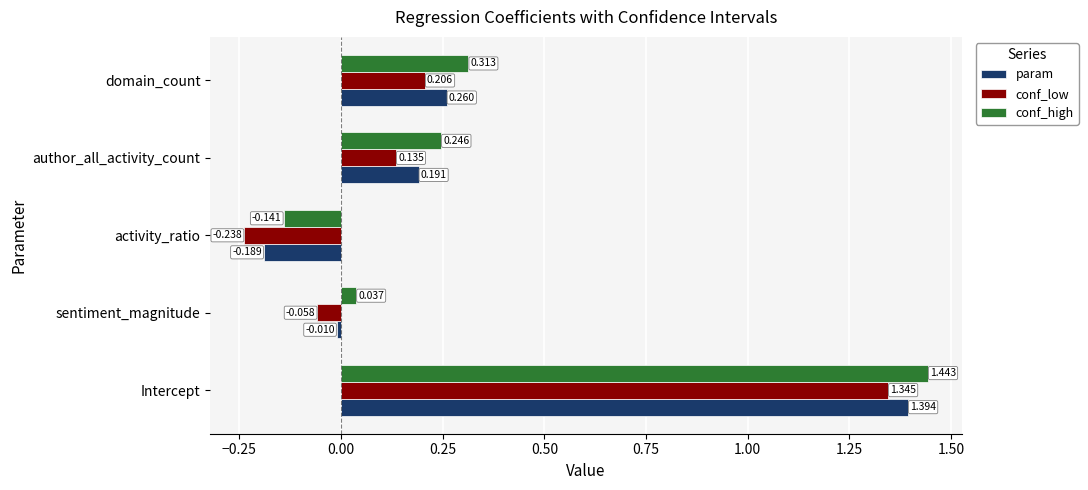

How many distinct data groups are displayed?

3